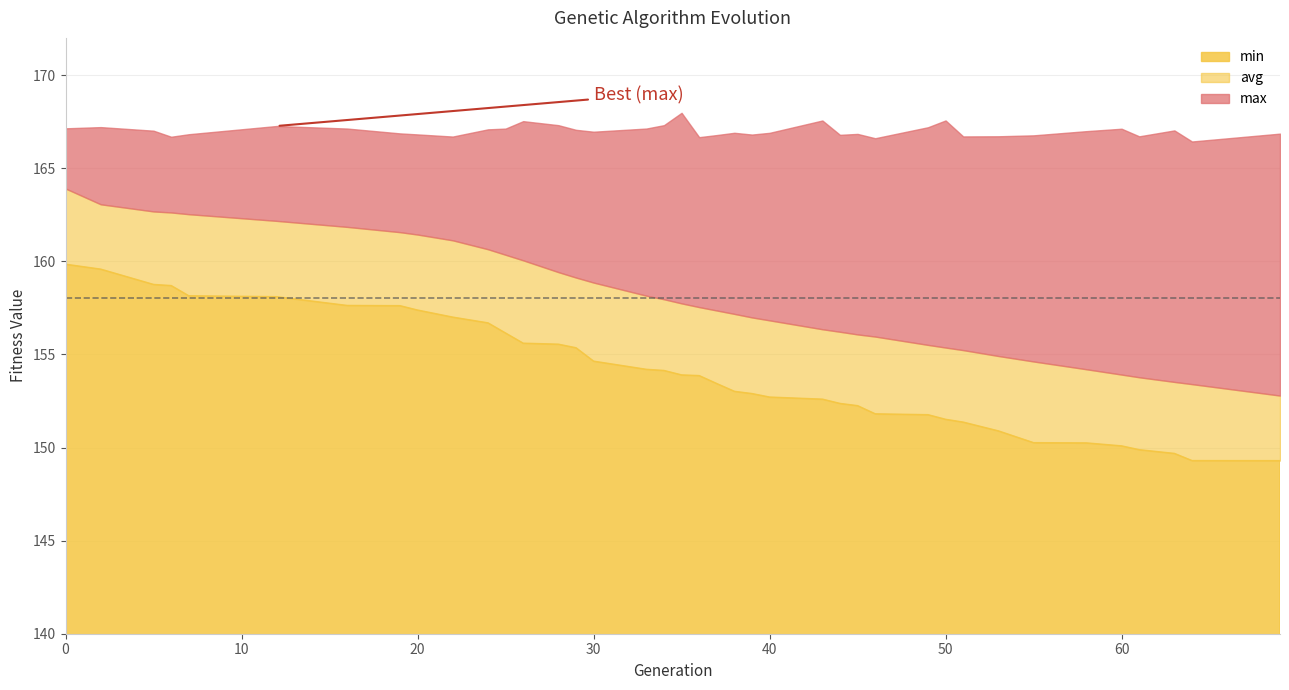

What is the highest value of the min series?

159.8